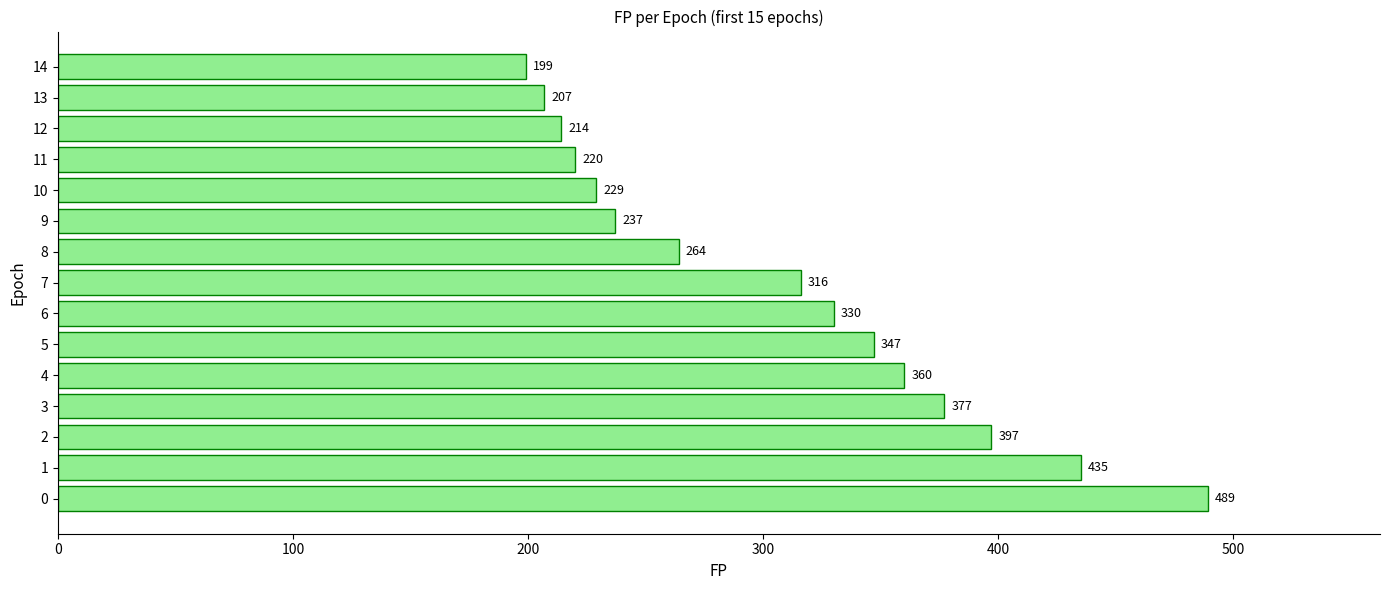

Rank the categories by value from highest to lowest.

0, 1, 2, 3, 4, 5, 6, 7, 8, 9, 10, 11, 12, 13, 14